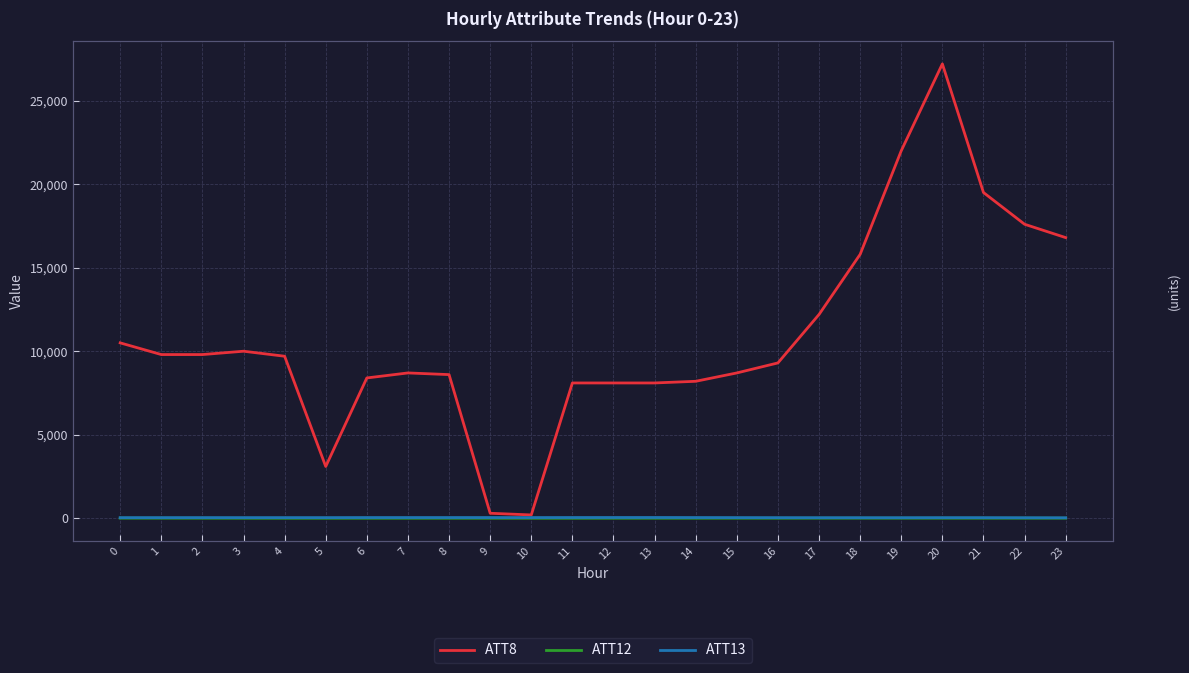

What is the value of the ATT12 point at the 1st from the left?

7.8